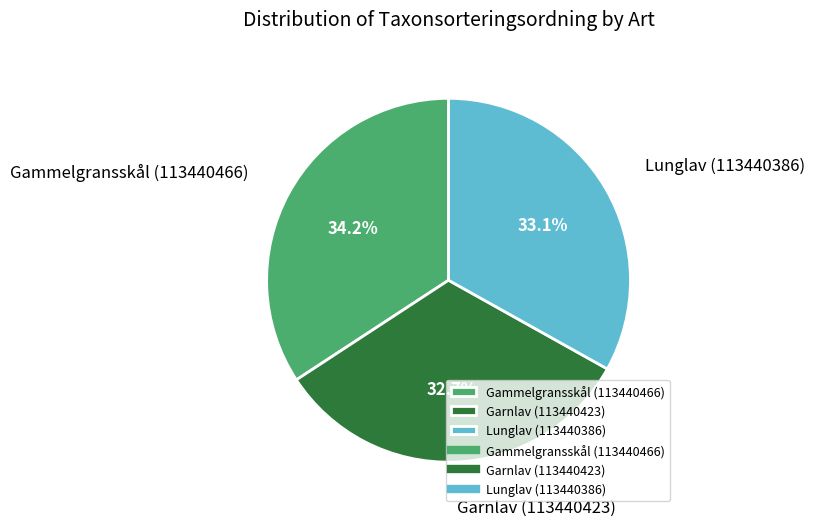

What percentage is the Gammelgransskål (113440466) slice, to the nearest percent?

34%